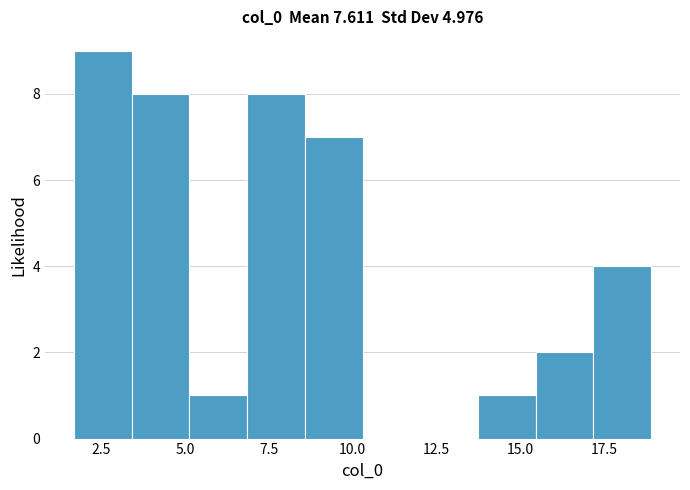

Read against the x-axis, roughly where is the centre of the tallest bar?

2.5